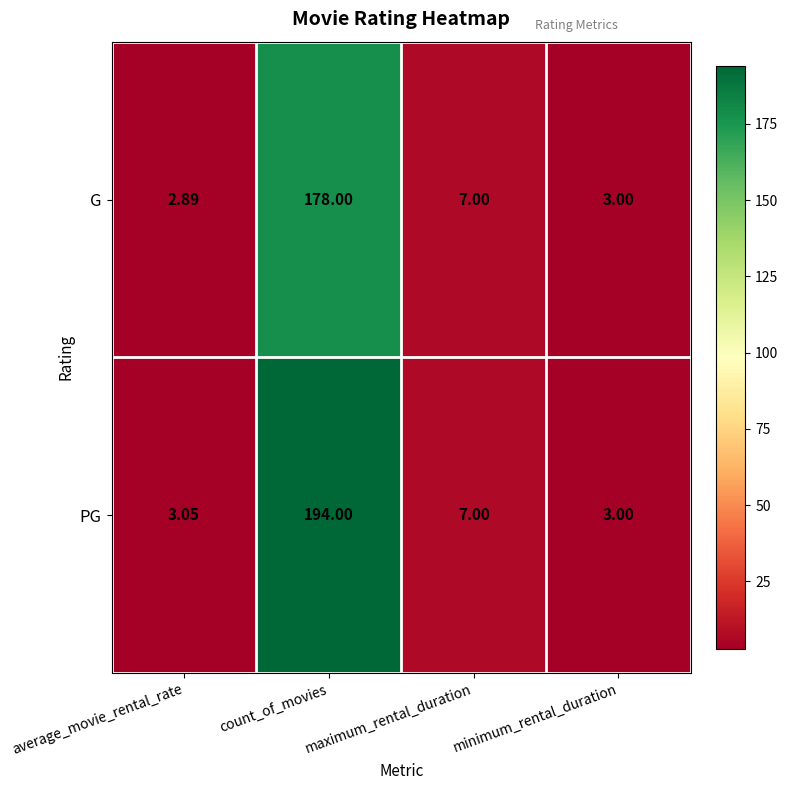

Between average_movie_rental_rate and count_of_movies, which series saw the biggest shift?

PG